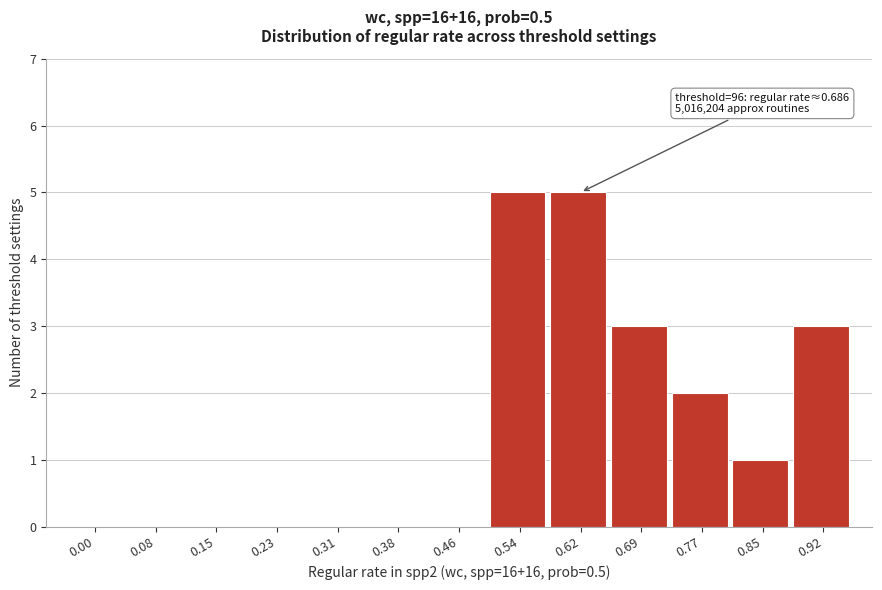

Reading left to right, what are all the values shown in this chart?

0.00=0	0.08=0	0.15=0	0.23=0	0.31=0	0.38=0	0.46=0	0.54=5	0.62=5	0.69=3	0.77=2	0.85=1	0.92=3